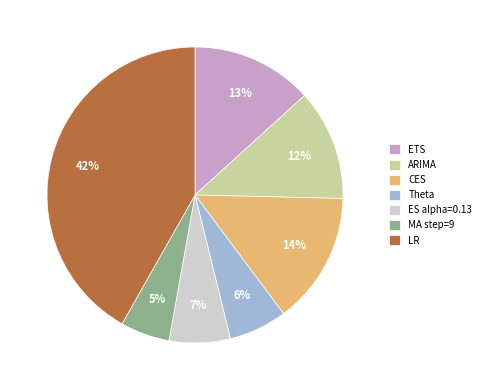

Is it true that CES is 14% of the pie?

True